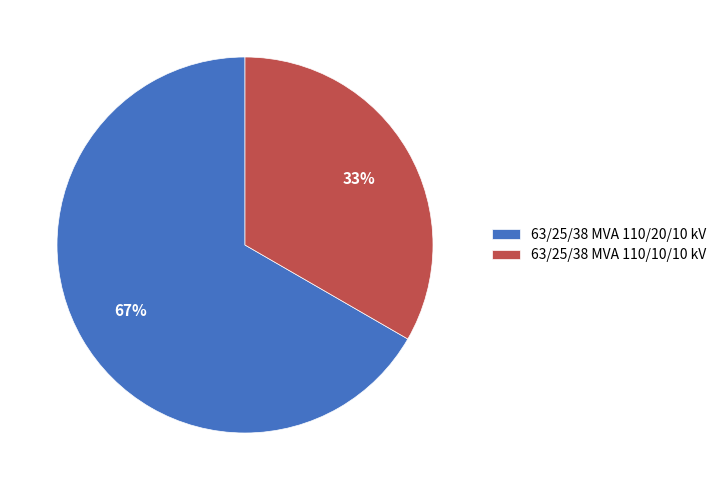

Which category has the biggest portion of the pie?

63/25/38 MVA 110/20/10 kV